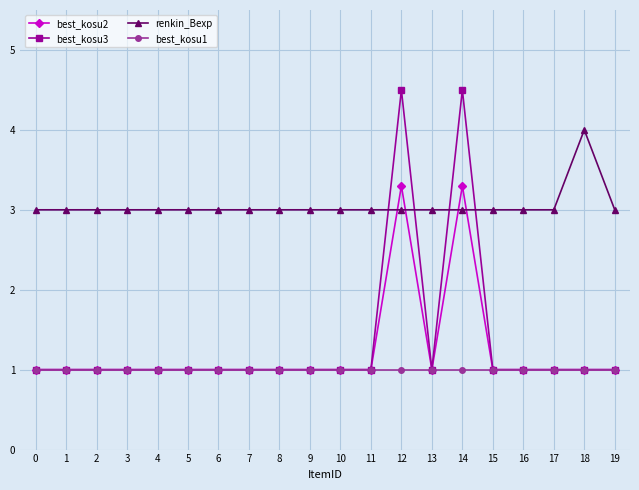

True or false: best_kosu1 and renkin_Bexp intersect in this chart.

False